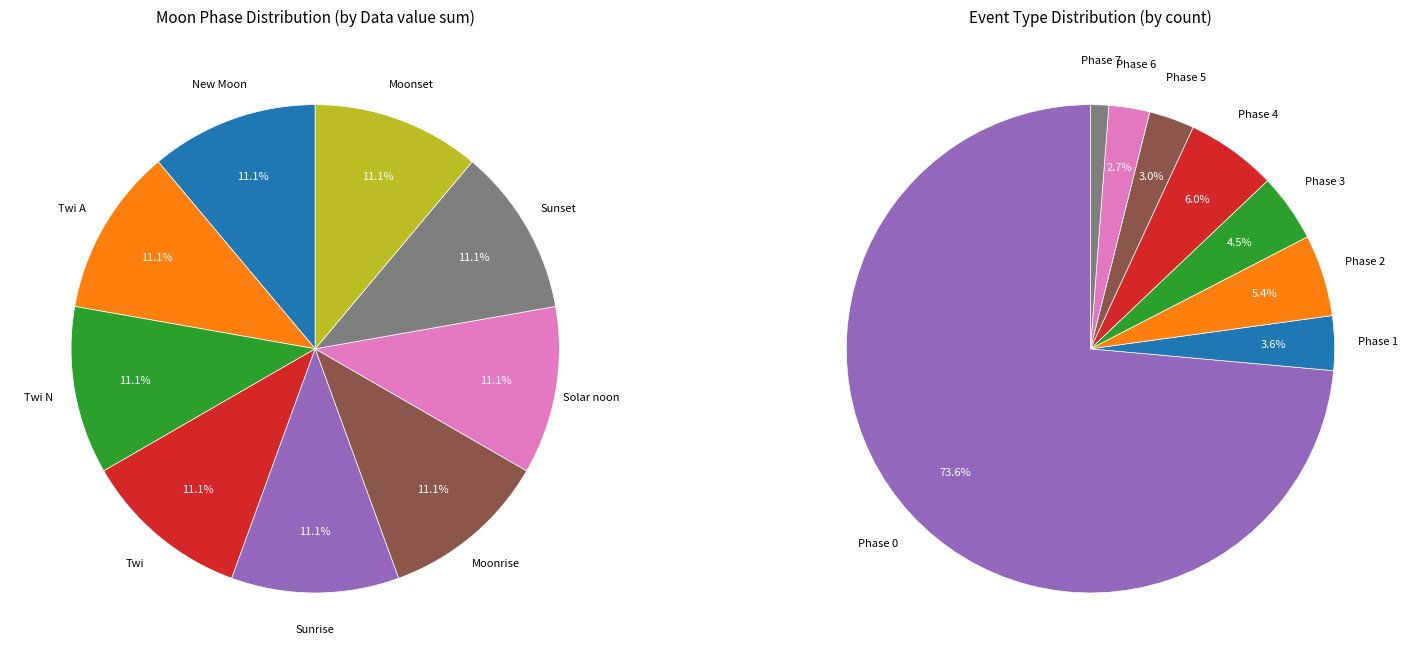

True or false: Twi N accounts for 8% of the total.

False